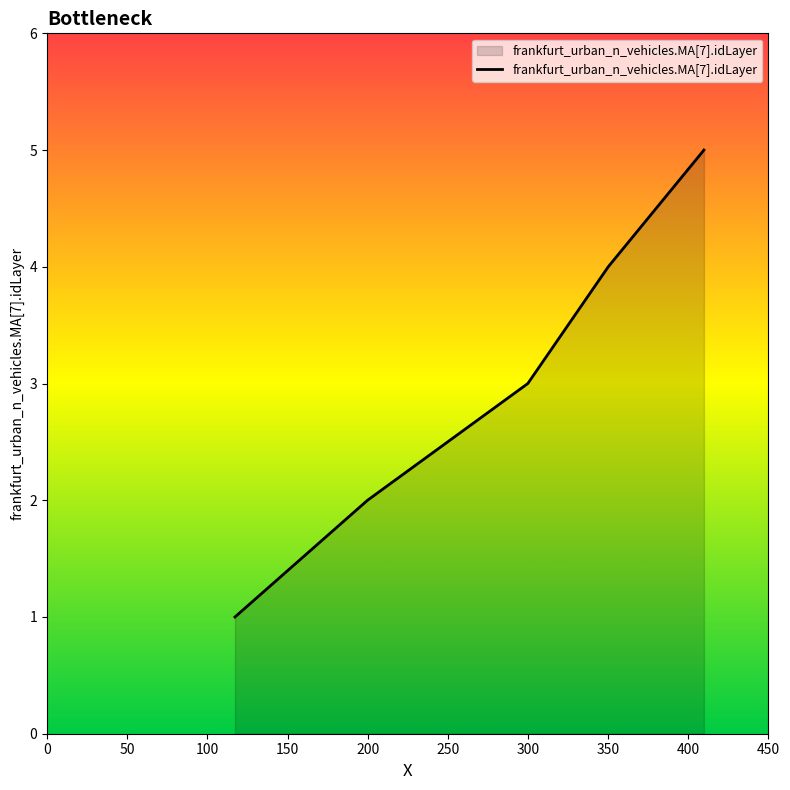

True or false: the data has more than 1 interior local peaks.

False